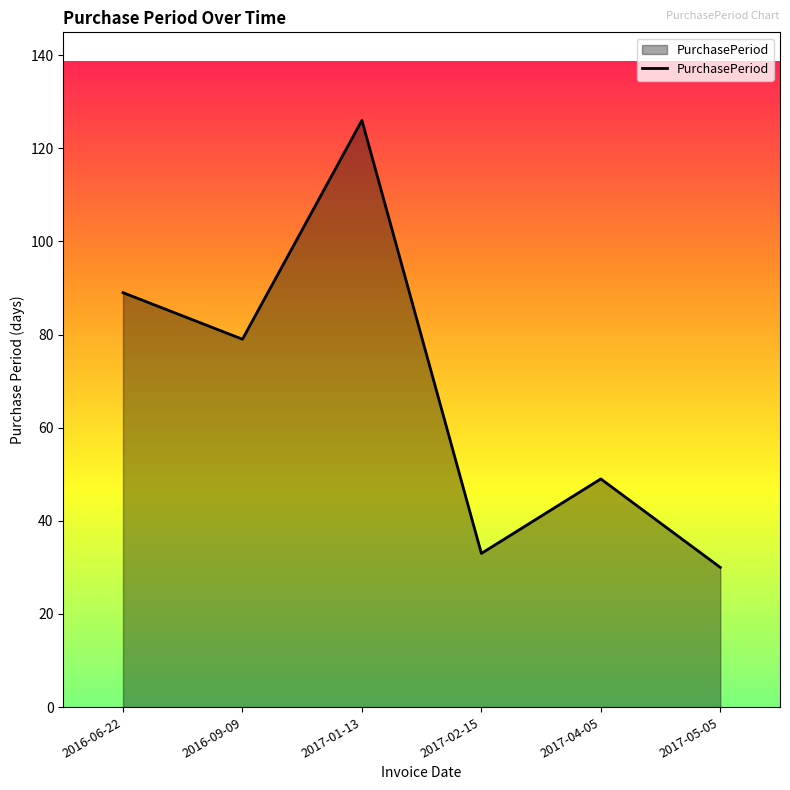

True or false: the data shows 18 at 2017-04-05.

False